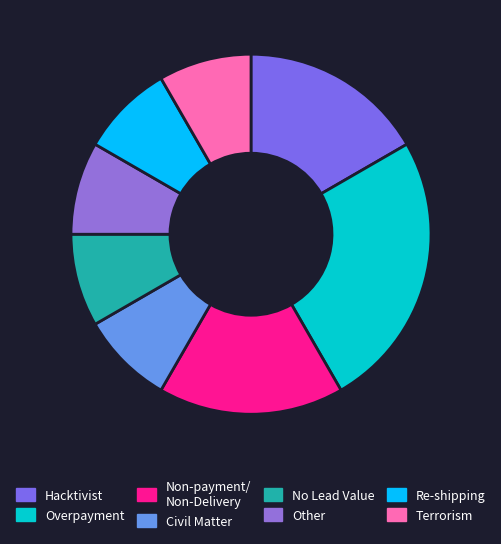

Which slice is the smallest?

Civil Matter